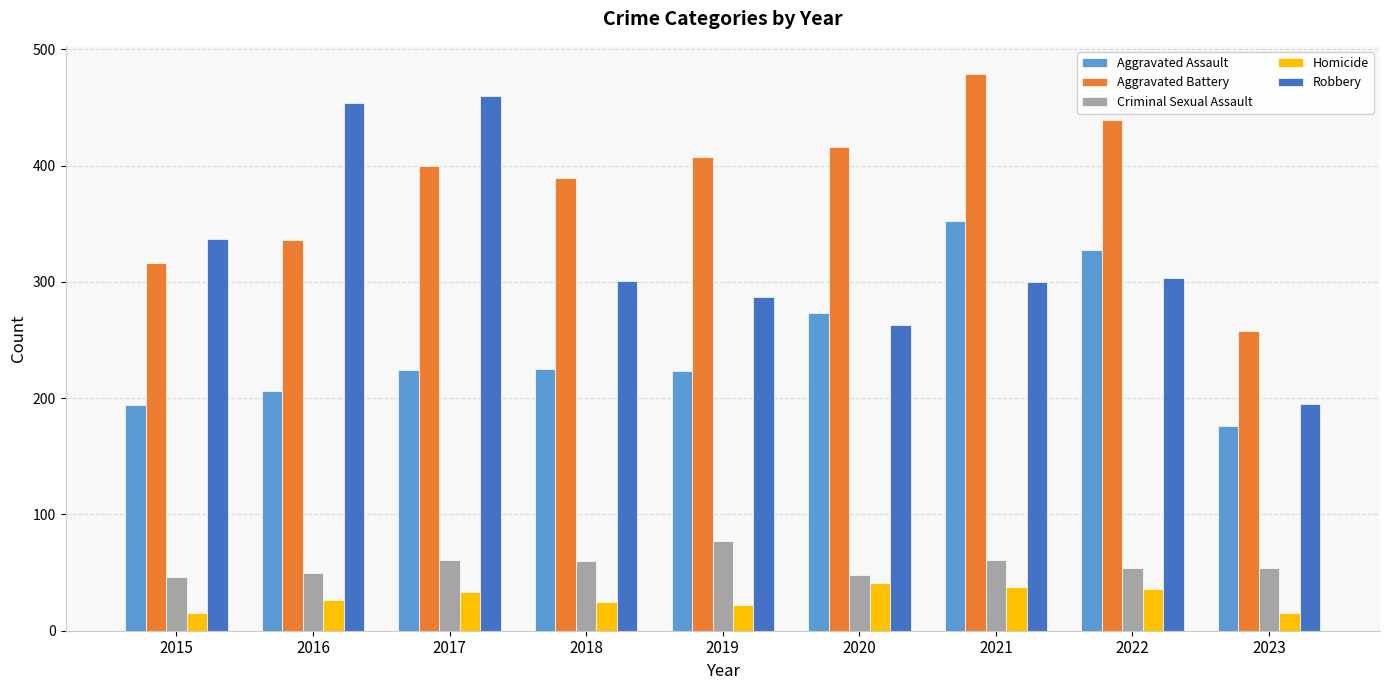

Rank the categories by Aggravated Battery value from highest to lowest.

2021, 2022, 2020, 2019, 2017, 2018, 2016, 2015, 2023